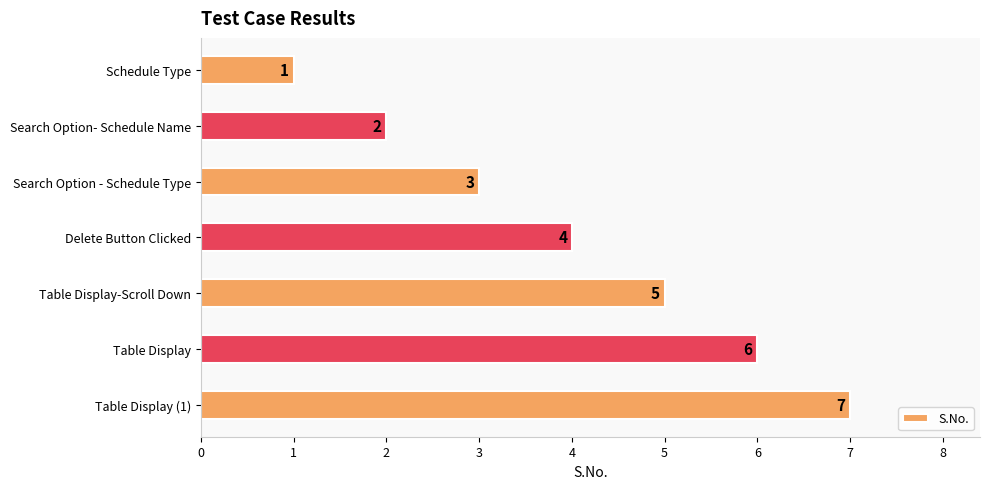

How many data points does each series have?

7